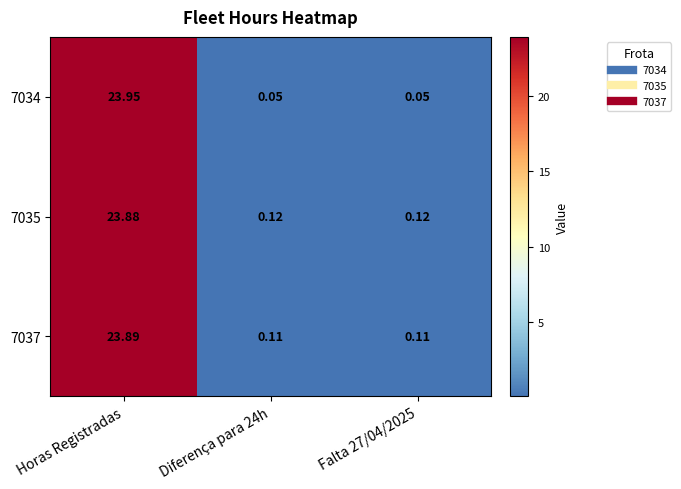

At which category does the chart reach its peak across all series?

Horas Registradas